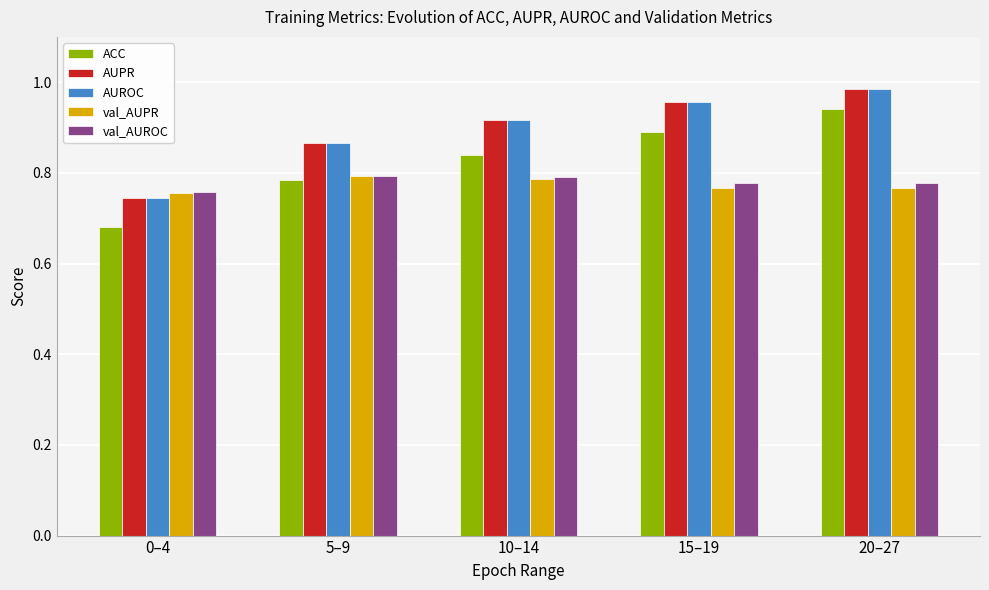

Is the value of val_AUROC at 20–27 greater than the value of val_AUPR at 10–14?

No